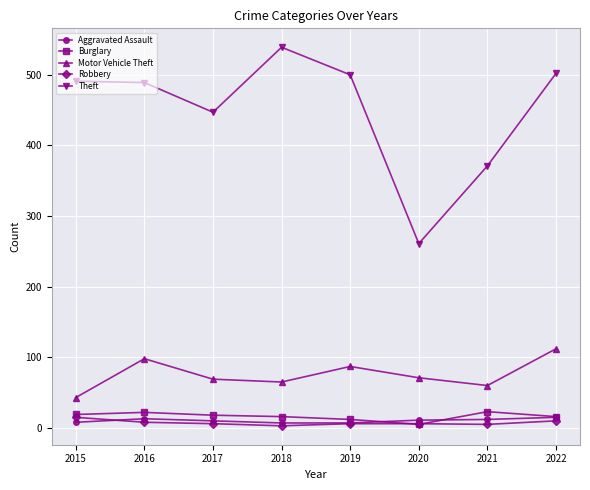

How many data points in Theft are less than 491?

4